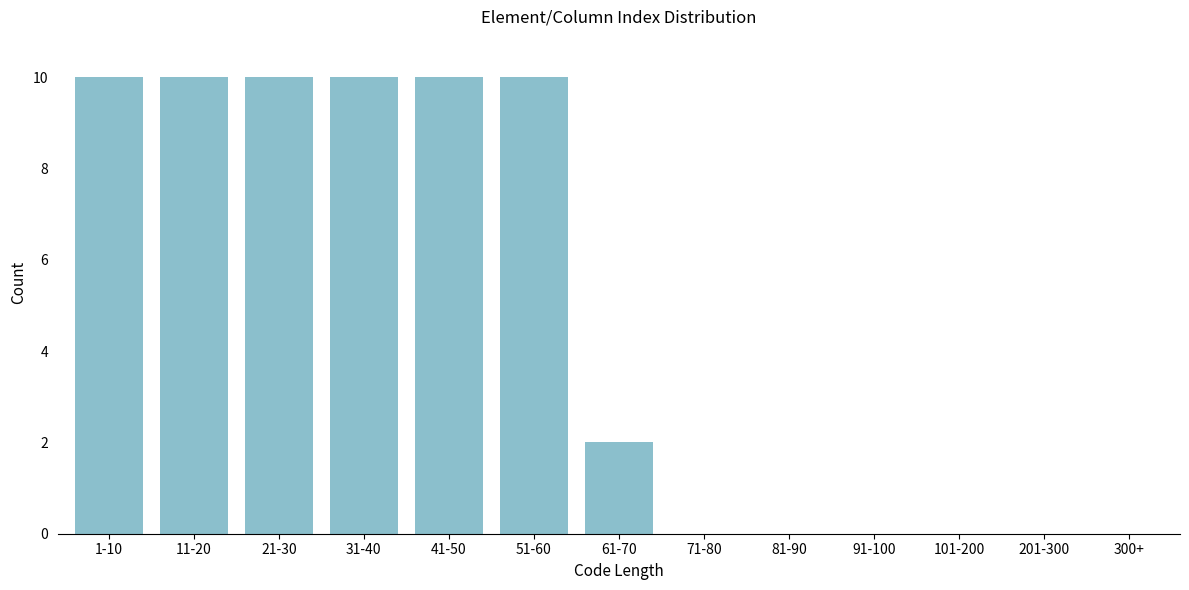

Reading left to right, list all the values displayed in this chart.

1-10=10	11-20=10	21-30=10	31-40=10	41-50=10	51-60=10	61-70=2	71-80=0	81-90=0	91-100=0	101-200=0	201-300=0	300+=0